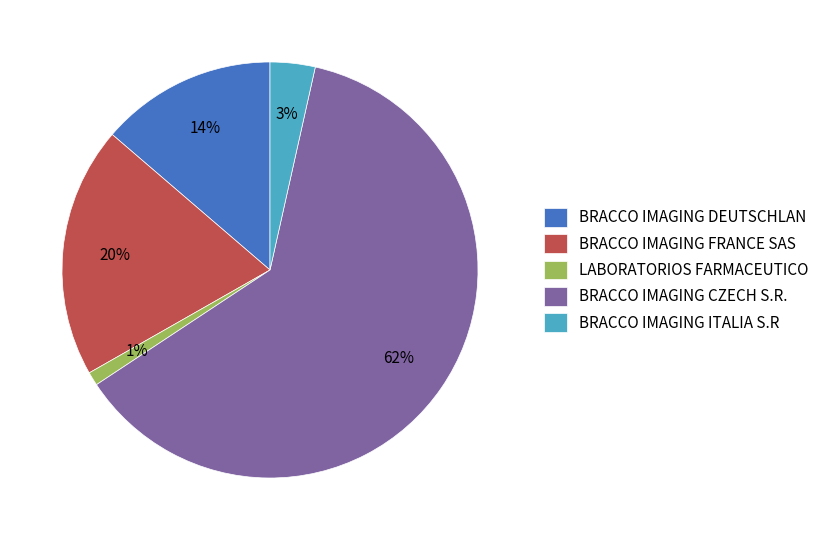

Is it true that LABORATORIOS FARMACEUTICO is 1% of the pie?

True